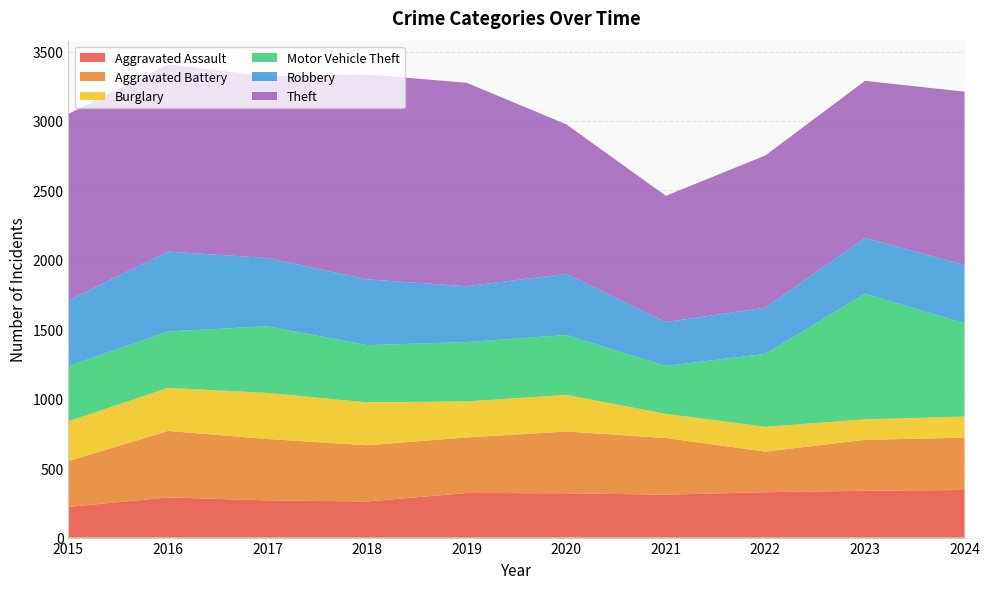

Reading left to right, what are all the values shown in this chart?

Aggravated Assault: 221	289	268	260	321	319	309	327	337	343
Aggravated Battery: 330	479	442	405	400	445	408	292	367	376
Burglary: 287	310	332	309	260	264	174	179	147	153
Motor Vehicle Theft: 397	407	480	412	427	431	345	525	906	671
Robbery: 472	575	491	474	402	440	316	333	401	421
Theft: 1344	1348	1308	1475	1465	1077	909	1096	1131	1247